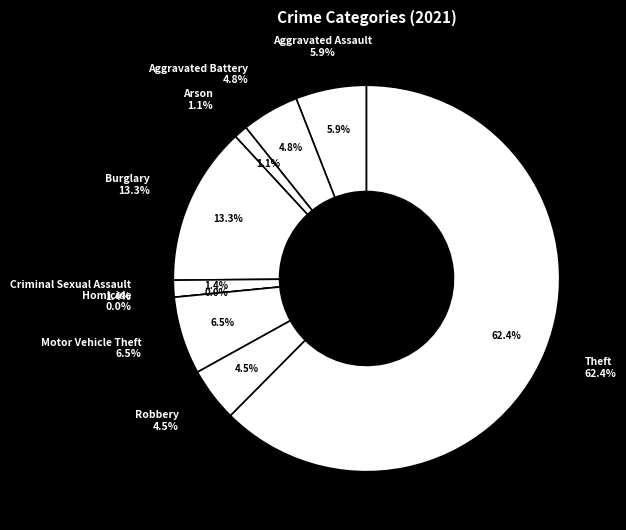

Is the sum of Criminal Sexual Assault and Arson greater than half?

No